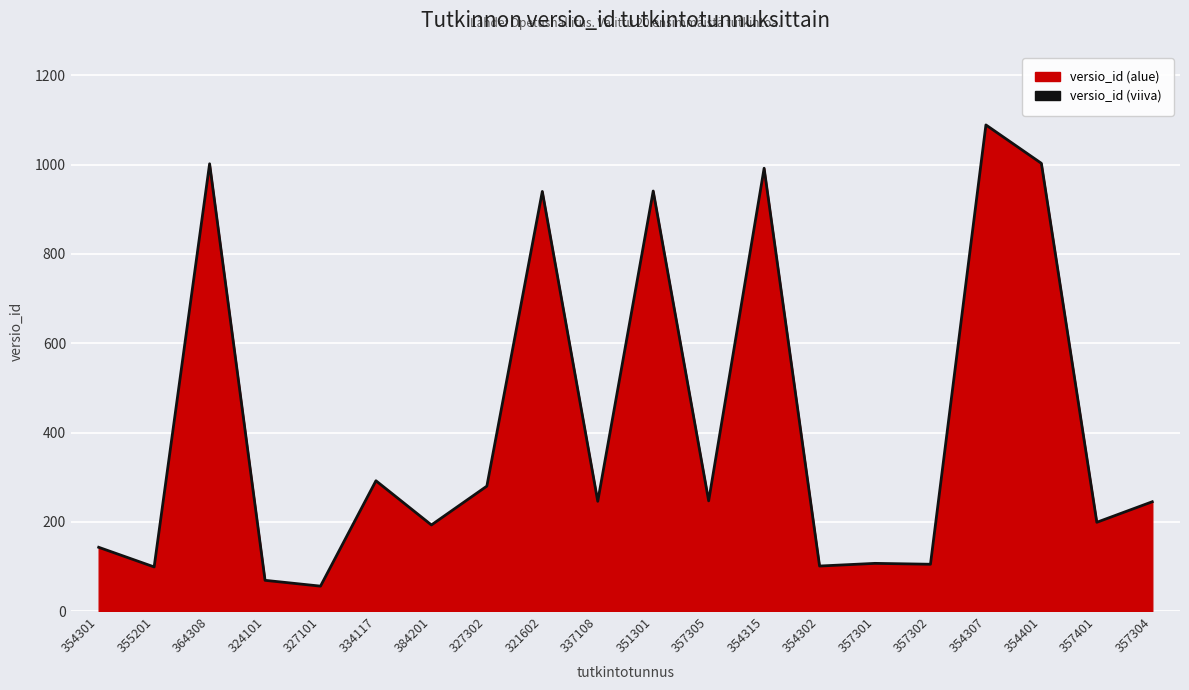

How many lines are shown in the chart?

1